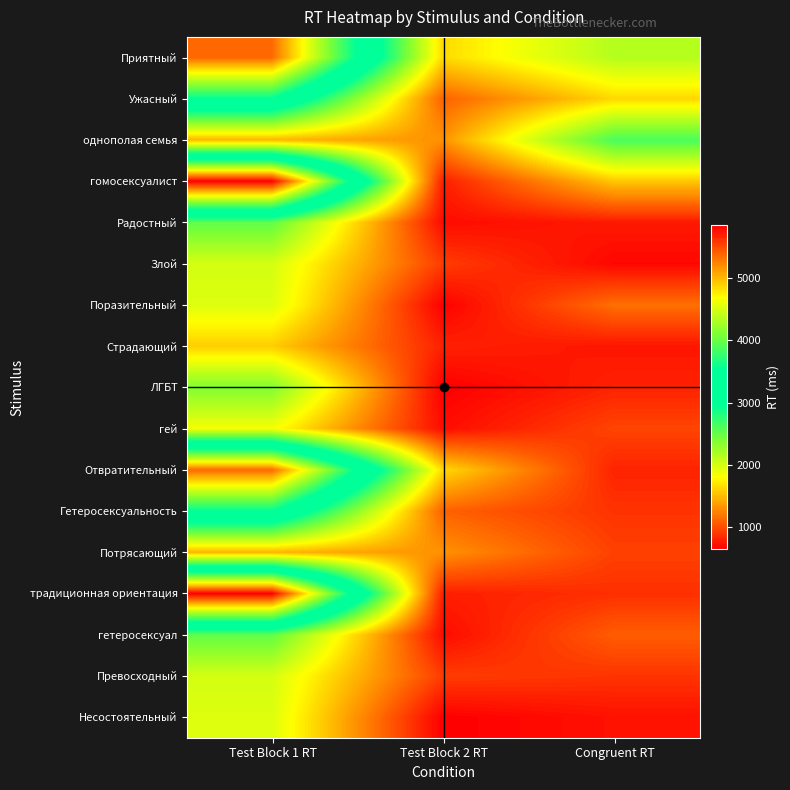

Reading left to right, extract all data points from this chart.

Приятный: Test Block 1 RT=5360	Test Block 2 RT=1640	Congruent RT=2140
Ужасный: Test Block 1 RT=3532	Test Block 2 RT=1094	Congruent RT=1631
однополая семья: Test Block 1 RT=1470	Test Block 2 RT=1314	Congruent RT=2622
гомосексуалист: Test Block 1 RT=5844	Test Block 2 RT=790	Congruent RT=1550
Радостный: Test Block 1 RT=2524	Test Block 2 RT=702	Congruent RT=767
Злой: Test Block 1 RT=1999	Test Block 2 RT=924	Congruent RT=681
Поразительный: Test Block 1 RT=1959	Test Block 2 RT=647	Congruent RT=1158
Страдающий: Test Block 1 RT=1585	Test Block 2 RT=804	Congruent RT=751
ЛГБТ: Test Block 1 RT=2378	Test Block 2 RT=644	Congruent RT=809
гей: Test Block 1 RT=1851	Test Block 2 RT=708	Congruent RT=961
Отвратительный: Test Block 1 RT=5360	Test Block 2 RT=1640	Congruent RT=812
Гетеросексуальность: Test Block 1 RT=3532	Test Block 2 RT=1094	Congruent RT=882
Потрясающий: Test Block 1 RT=1470	Test Block 2 RT=1314	Congruent RT=944
традиционная ориентация: Test Block 1 RT=5844	Test Block 2 RT=790	Congruent RT=866
гетеросексуал: Test Block 1 RT=2524	Test Block 2 RT=702	Congruent RT=1072
Превосходный: Test Block 1 RT=1999	Test Block 2 RT=924	Congruent RT=885
Несостоятельный: Test Block 1 RT=1959	Test Block 2 RT=647	Congruent RT=730